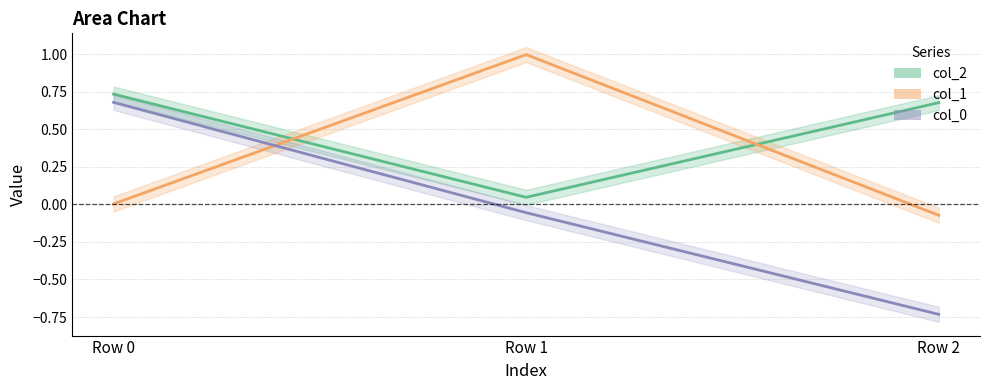

How many values in the col_1 series exceed 0?

2